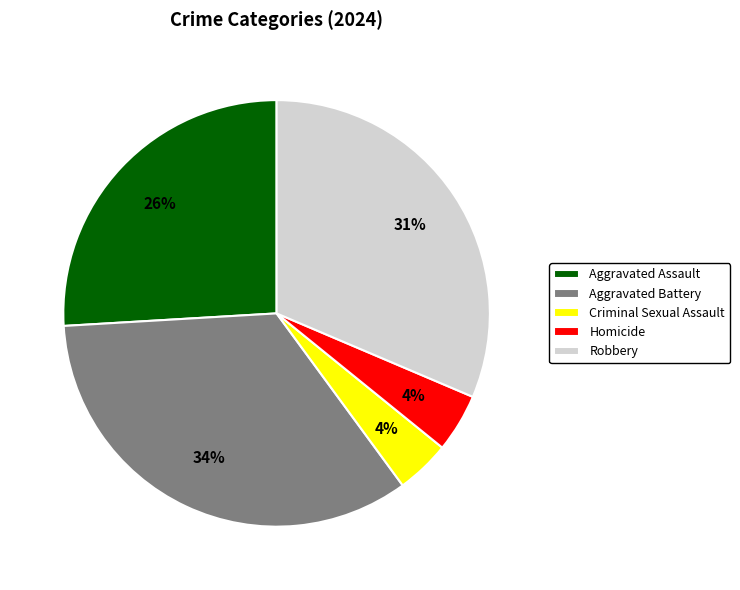

Is it true that Aggravated Battery is 21% of the pie?

False